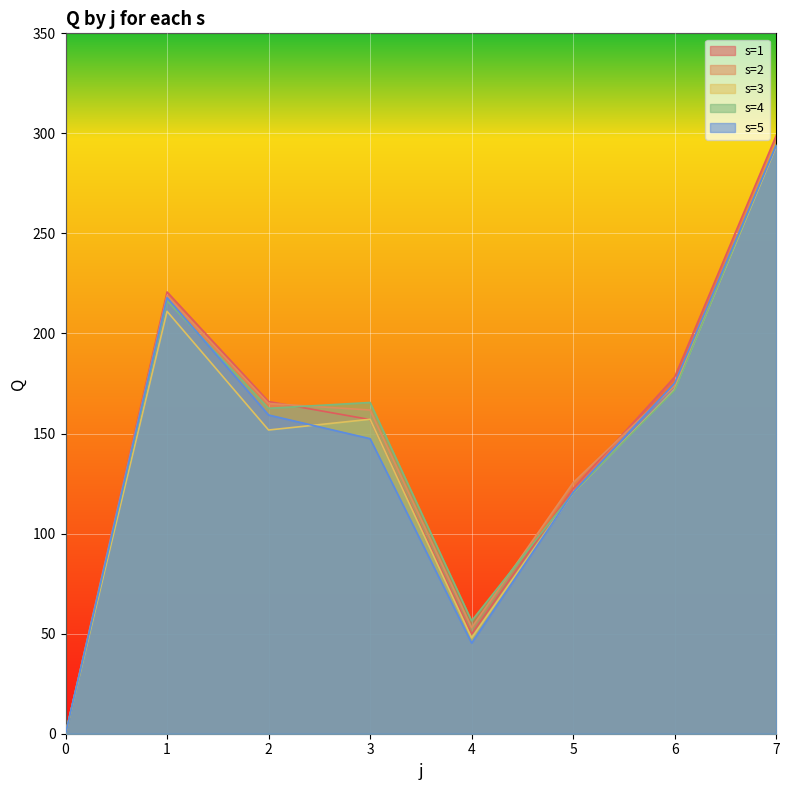

How many intersections are there between s=2 and s=5?

2